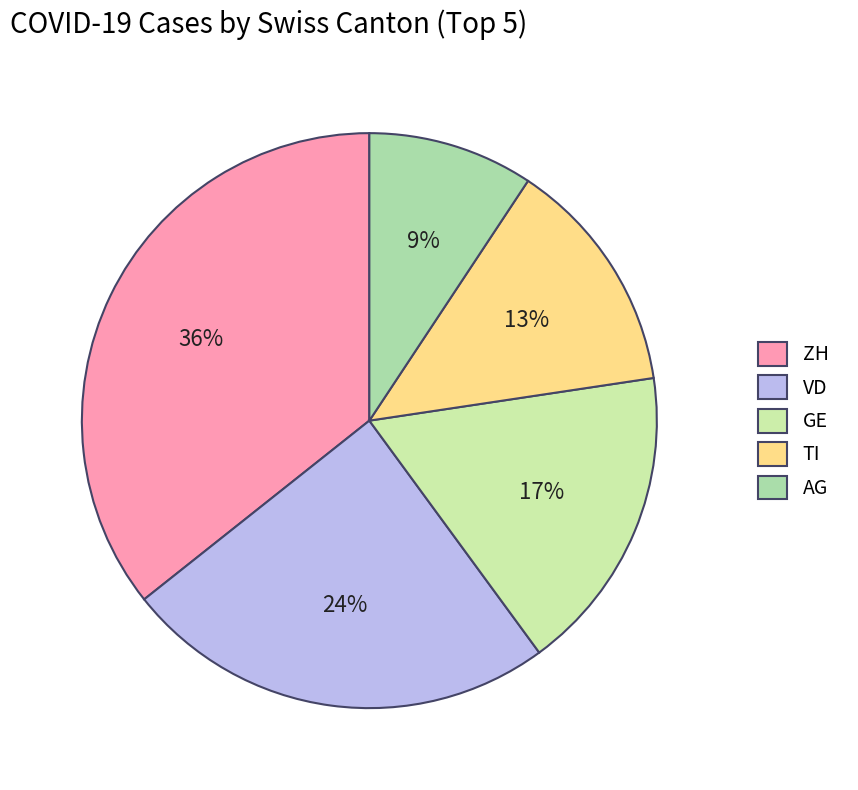

How many segments does this pie chart have?

5